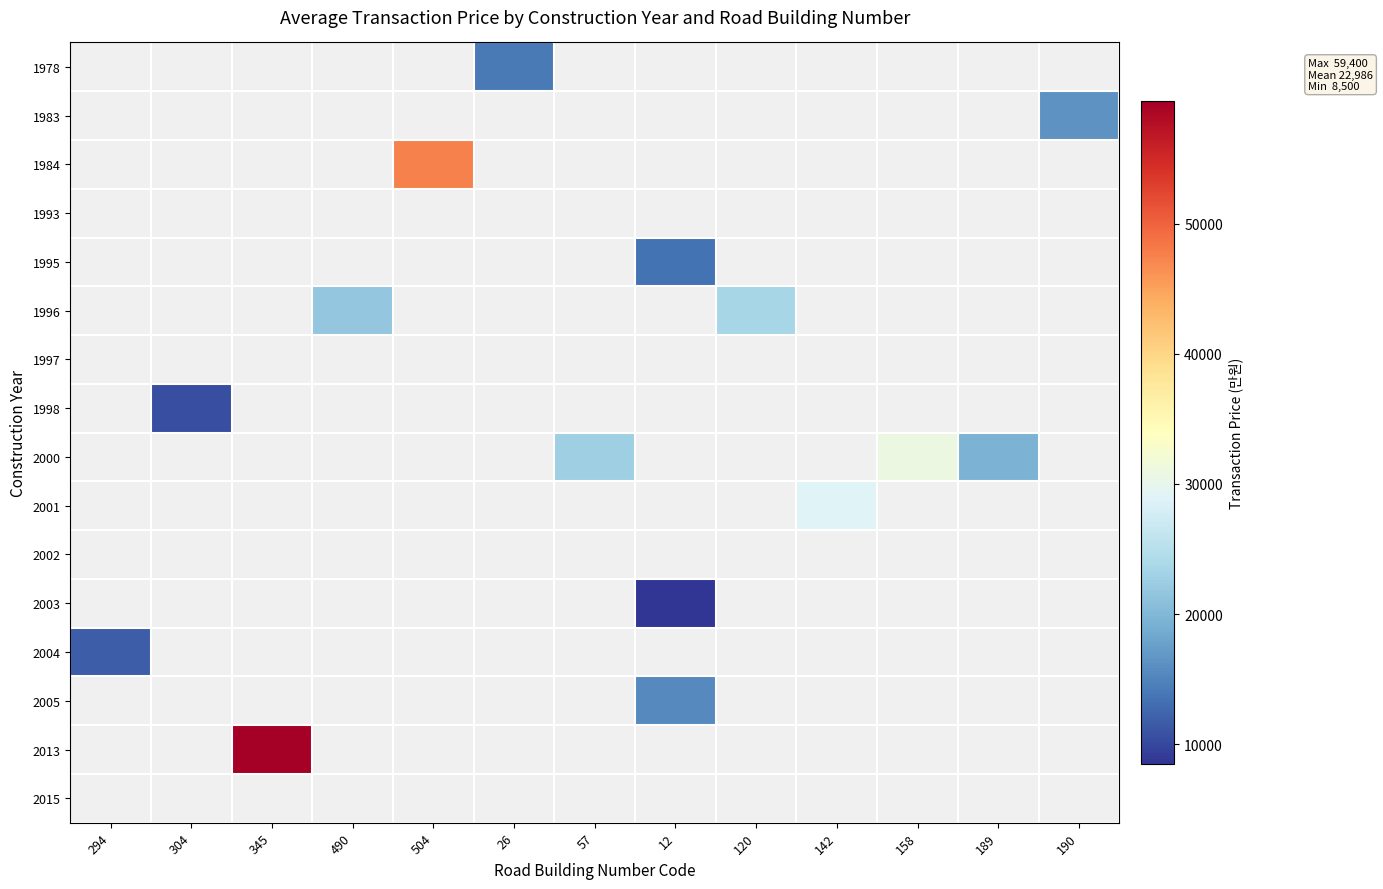

What is the greatest value displayed?

59400.0